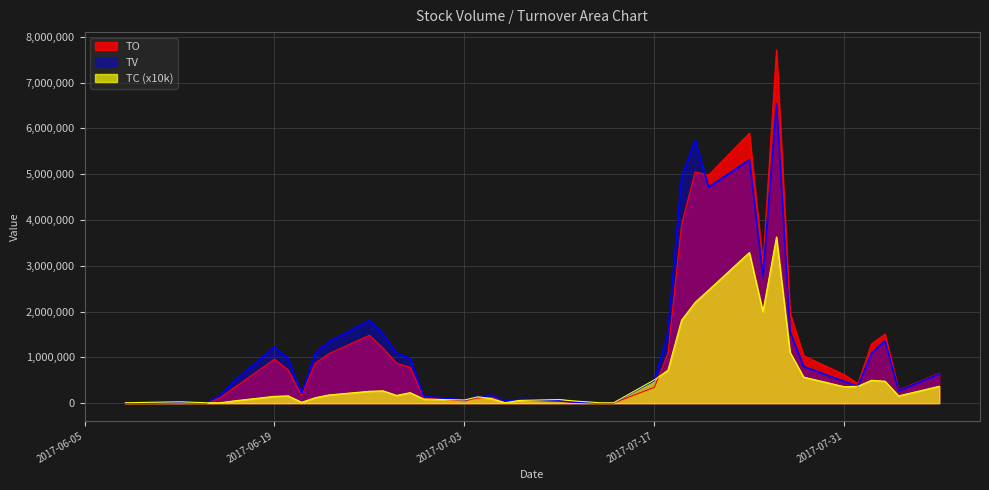

Is it true that TC equals 510000 at 2017-07-17?

True